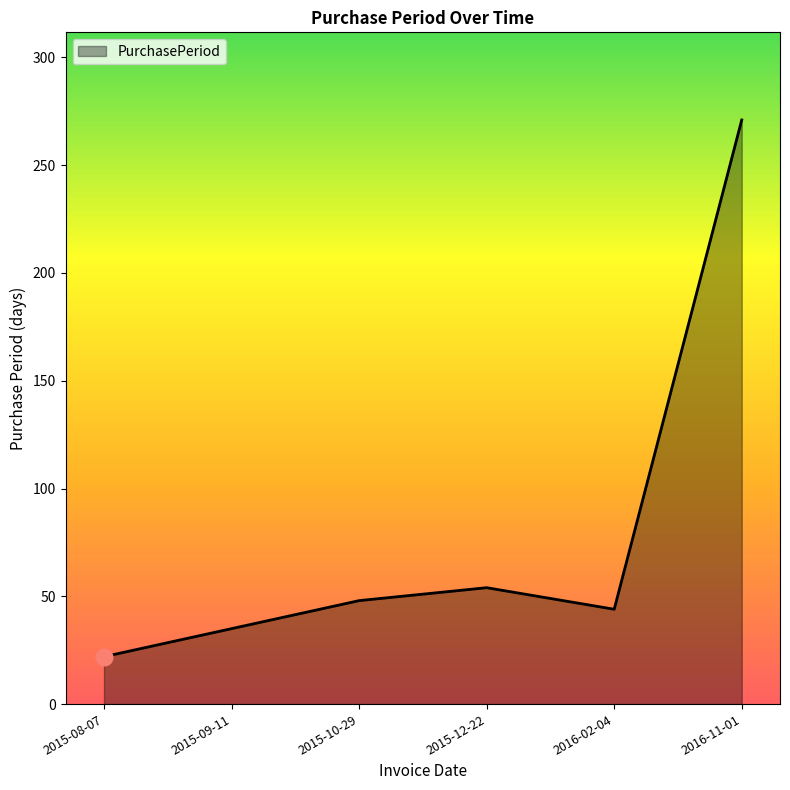

What is the sum of all values?

474